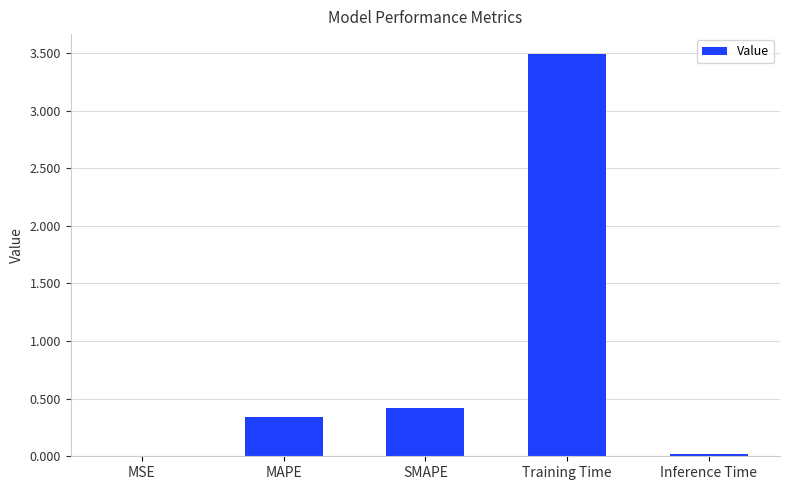

Which has a higher value, MAPE or SMAPE?

SMAPE